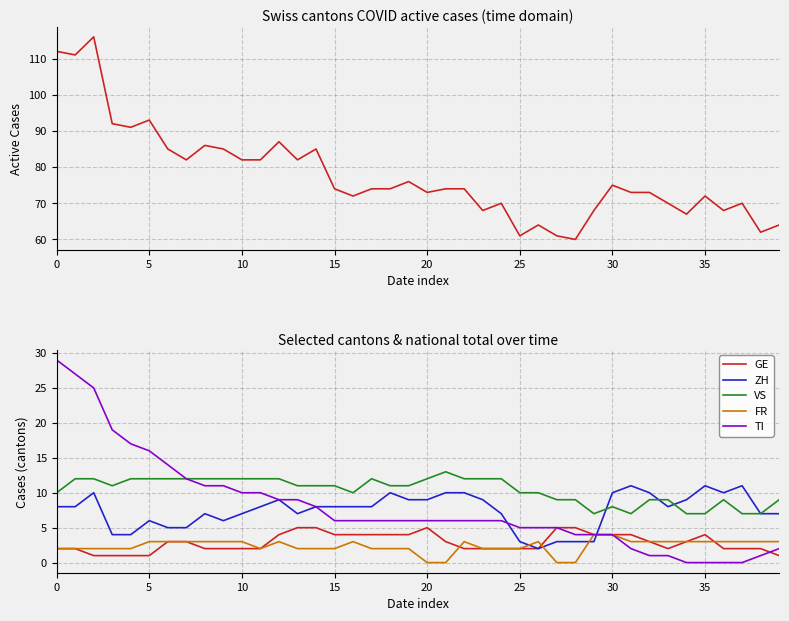

List the series in order of their peak value, highest first.

CH, TI, VS, ZH, GE, FR